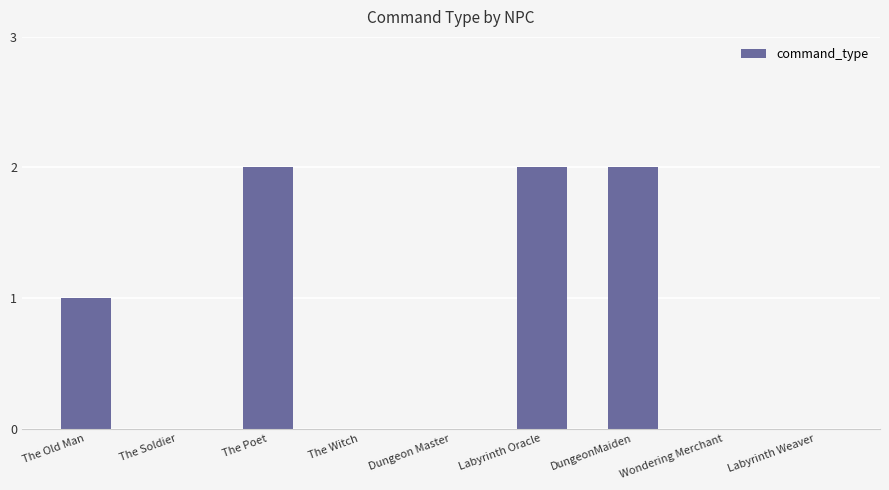

At which label is the value closest to 1?

The Old Man